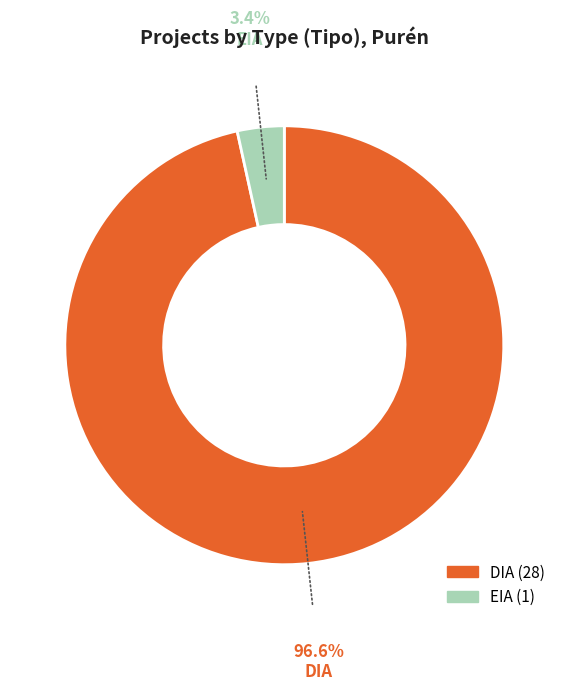

Which has a higher value, DIA or EIA?

DIA